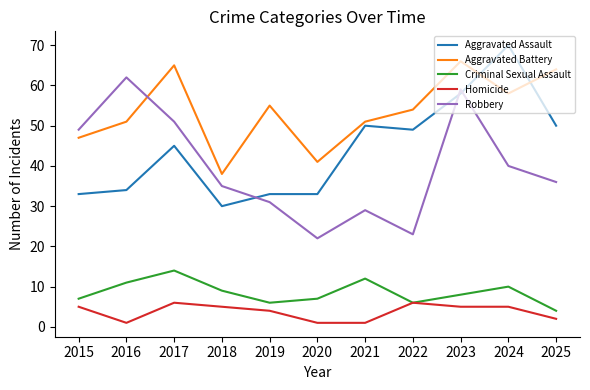

Is it true that Aggravated Battery equals 38 at 2018?

True